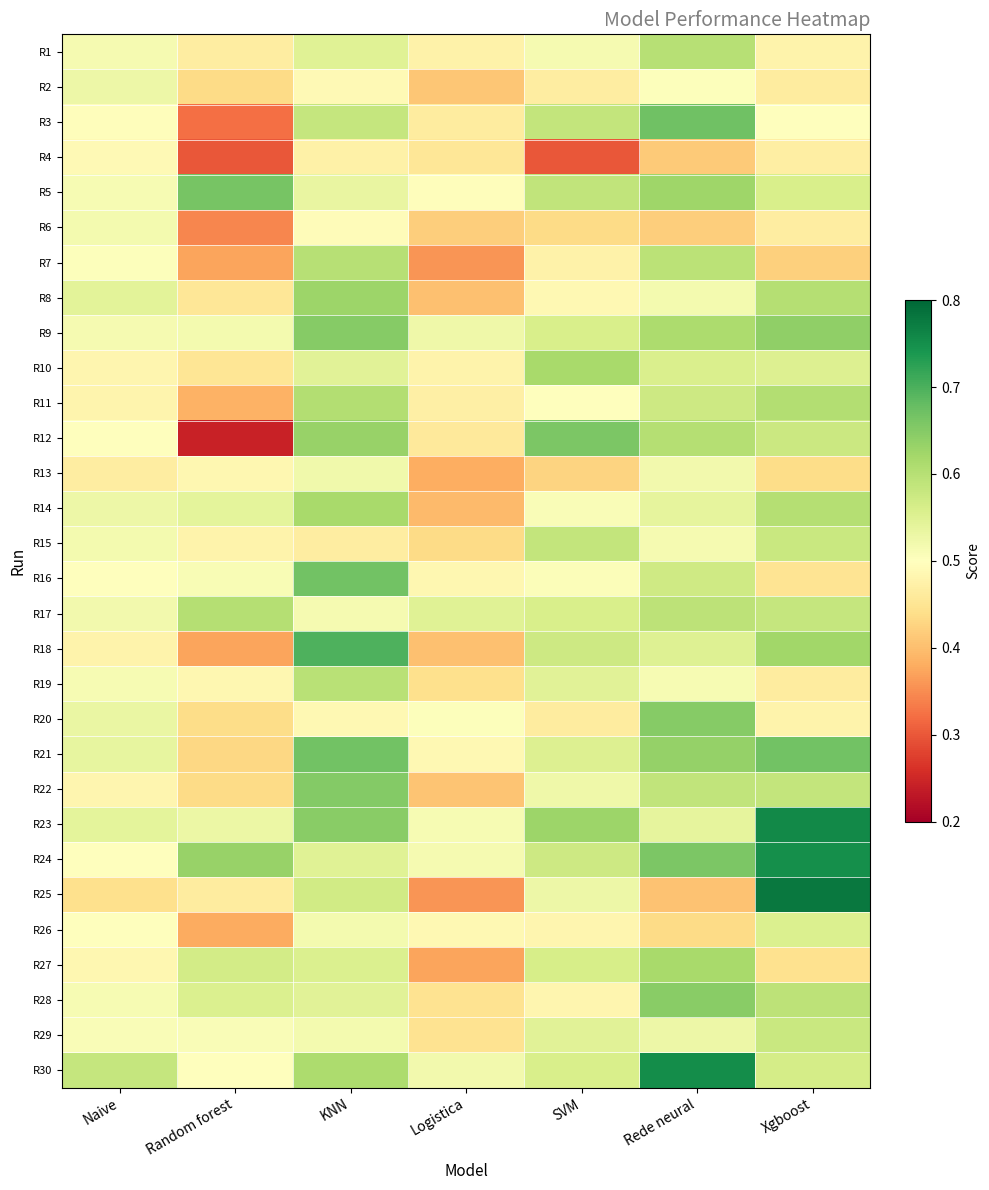

List the series in order of their peak value, highest first.

R25, R23, R30, R24, R18, R3, R16, R21, R5, R12, R22, R20, R9, R28, R8, R14, R10, R27, R11, R17, R7, R1, R19, R15, R29, R26, R2, R13, R6, R4